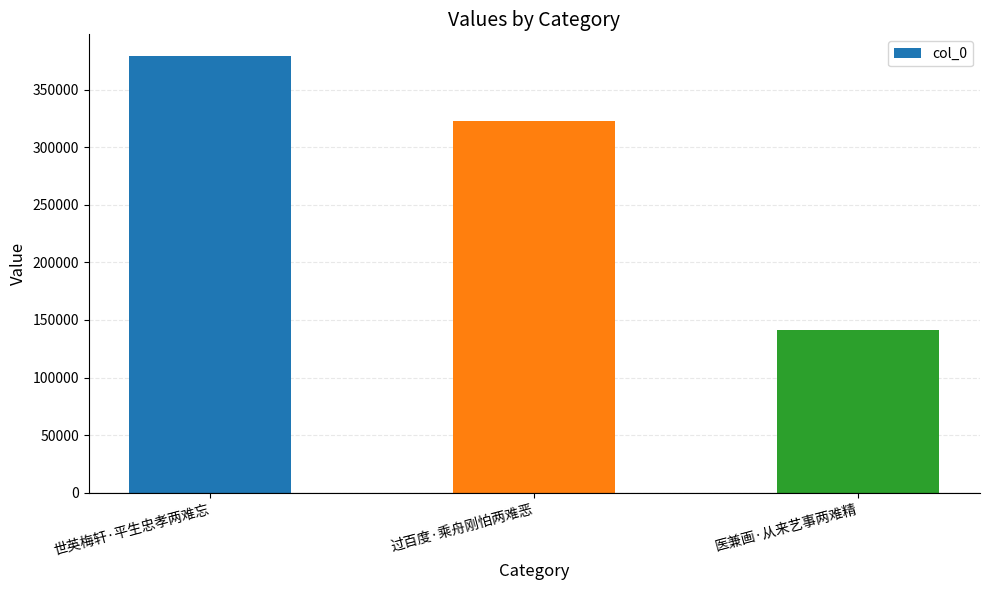

What position from the left is 过百度·乘舟刚怕两难恶?

2